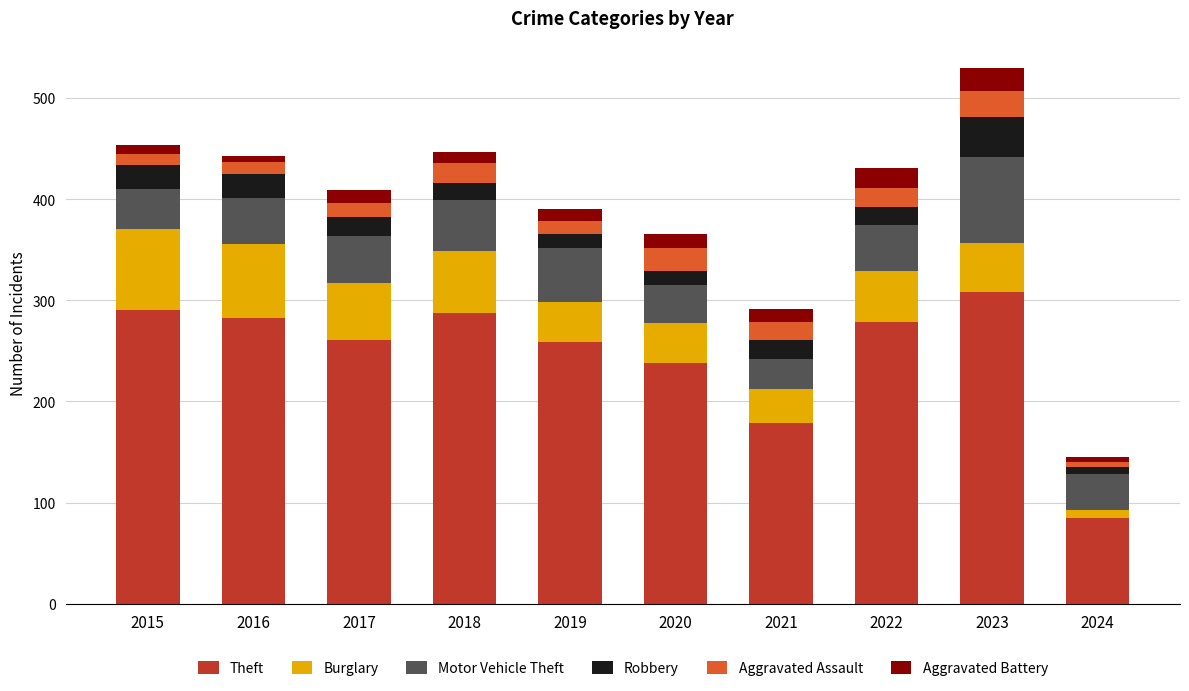

What is the difference between the maximum and minimum values in the Theft series?

223